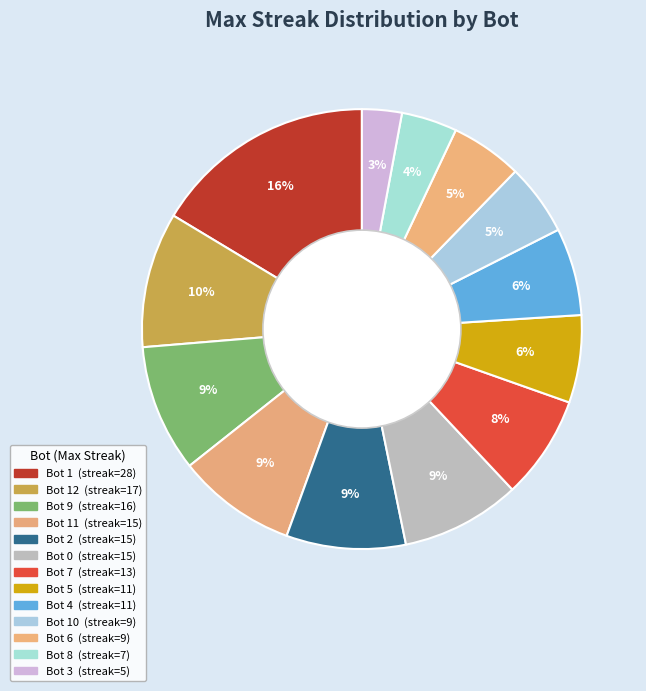

How many slices are in this pie chart?

13